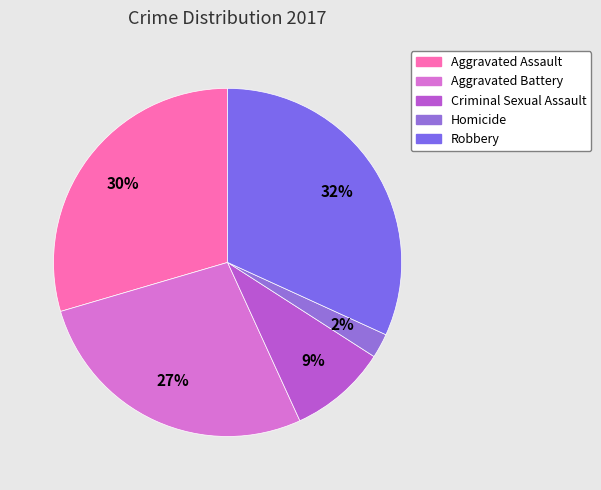

Count the number of slices in the pie.

5